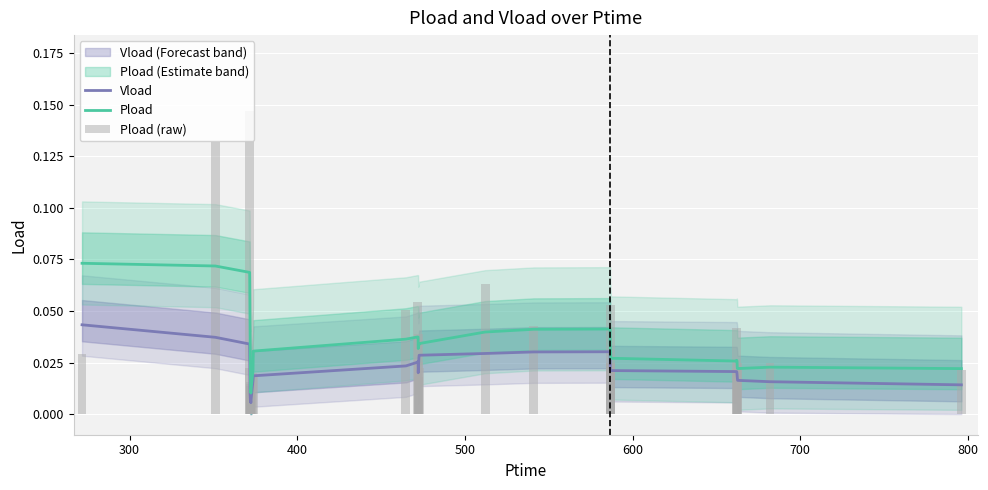

True or false: Pload and Vload intersect in this chart.

False